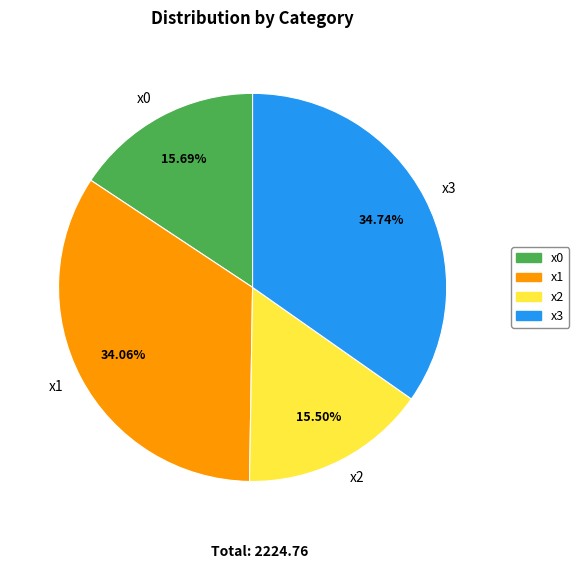

Combined, do x3 and x0 account for over 50%?

Yes